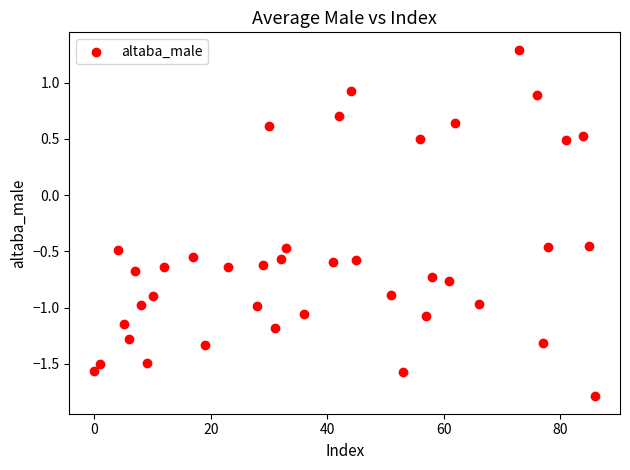

What is the range of Y values (max minus min)?

3.1